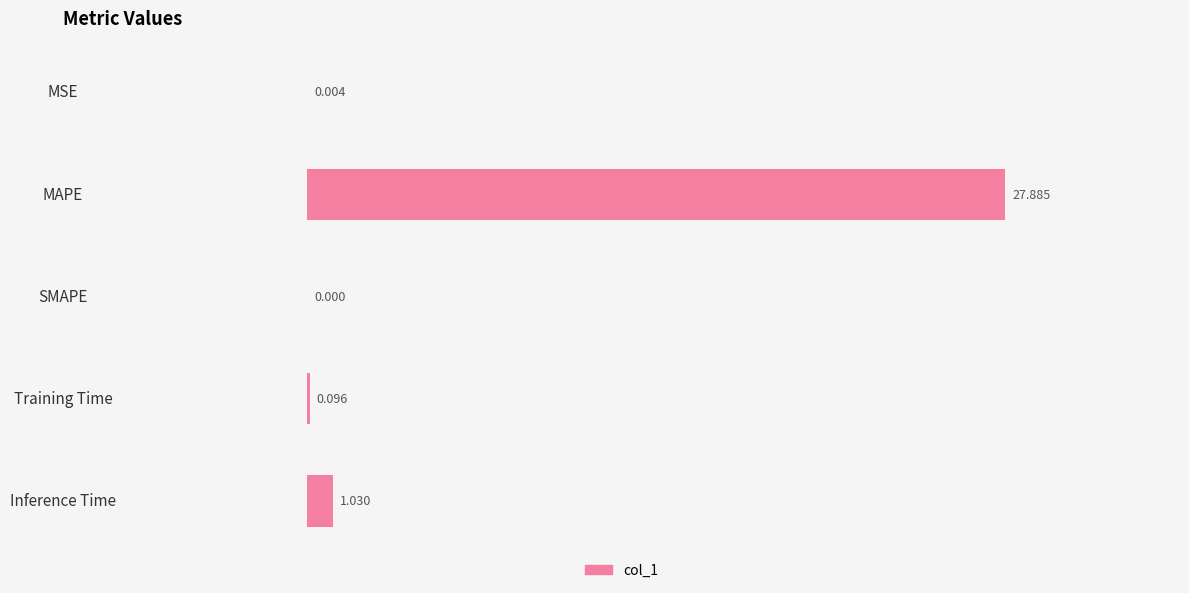

What is the maximum value shown in the chart?

27.9